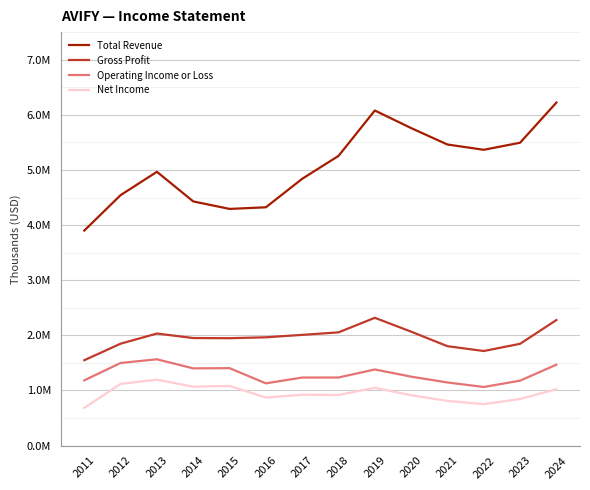

What are all the series names shown in the legend?

Total Revenue, Gross Profit, Operating Income or Loss, Net Income